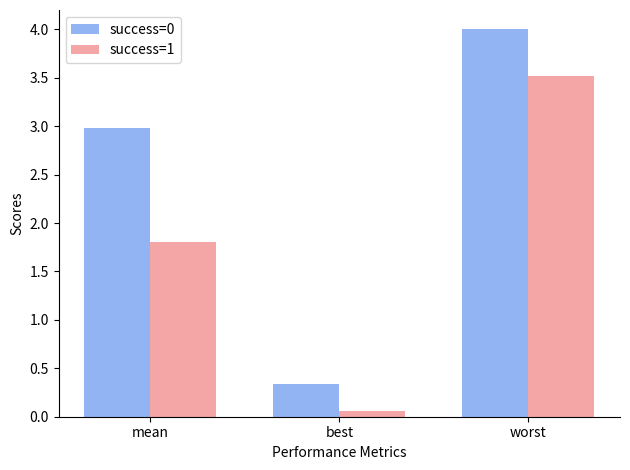

What is the difference between the success=0 values at mean and worst?

1.0